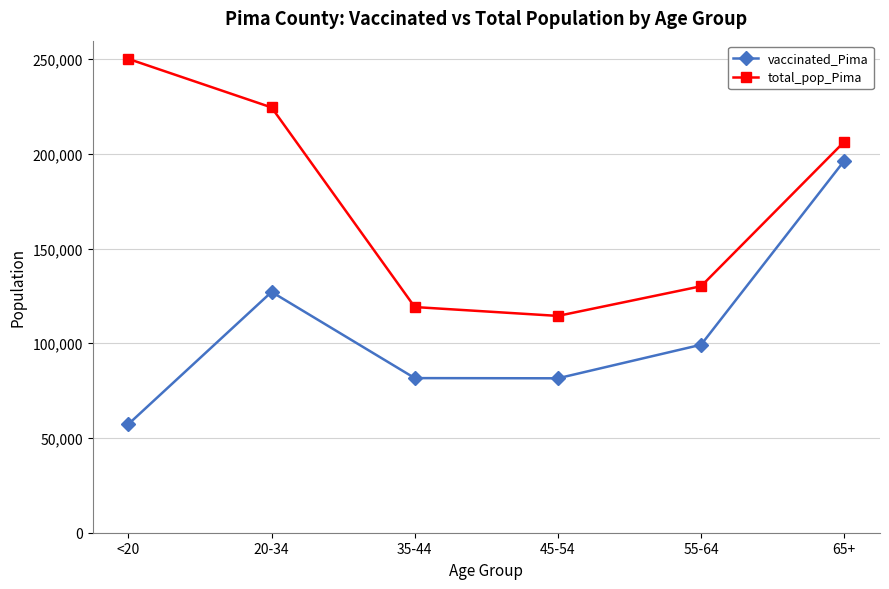

How many lines are shown in the chart?

2